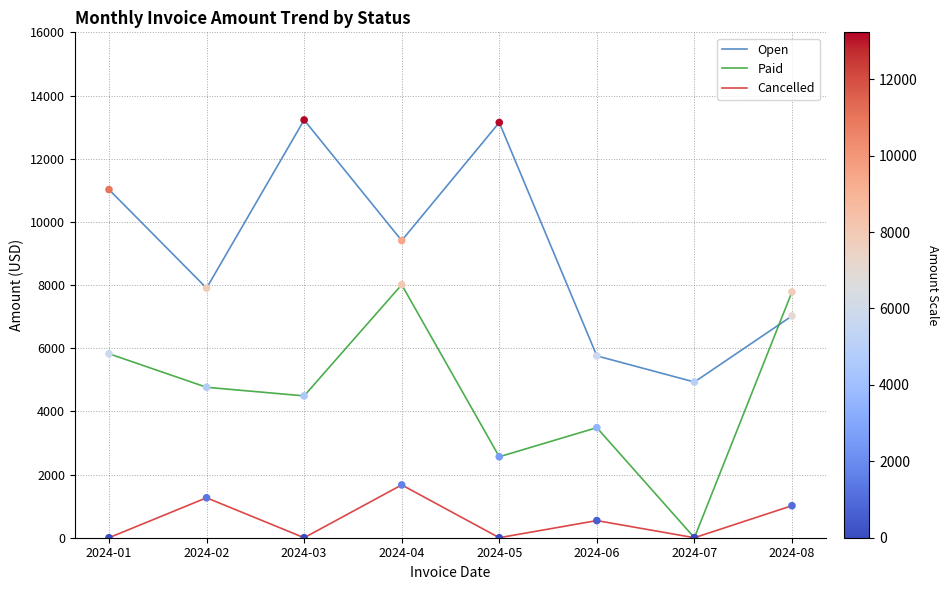

At how many categories does at least one series exceed 635?

8